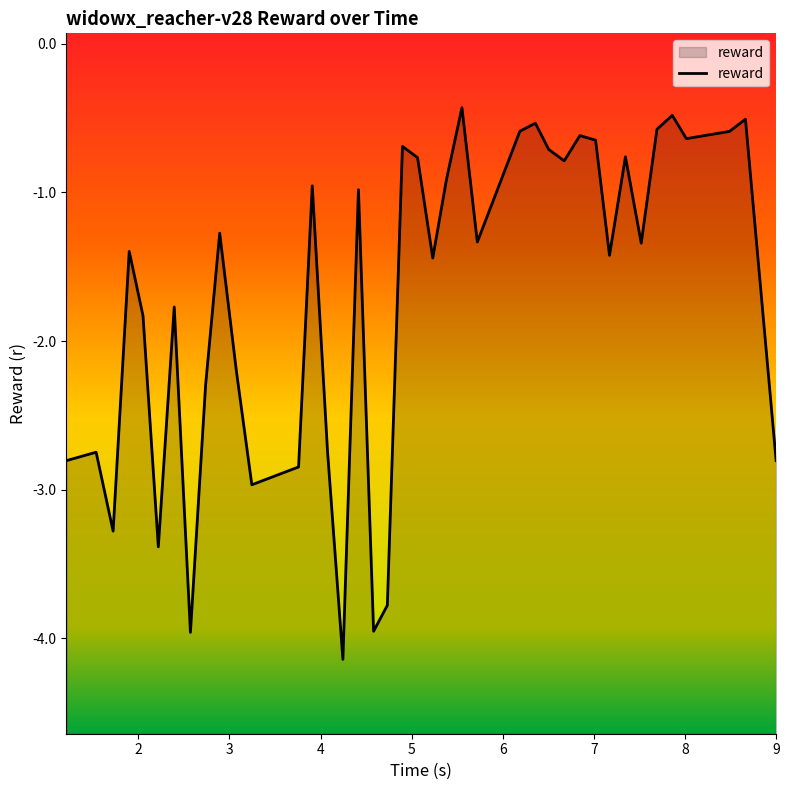

What is the sum of all values?

-67.9